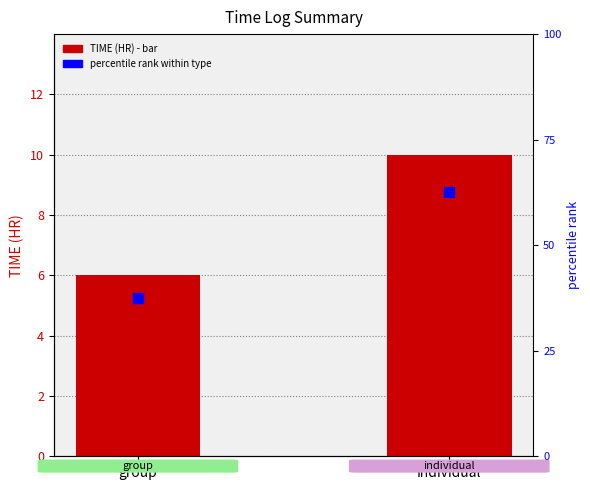

Which series has the largest total across all categories?

percentile rank